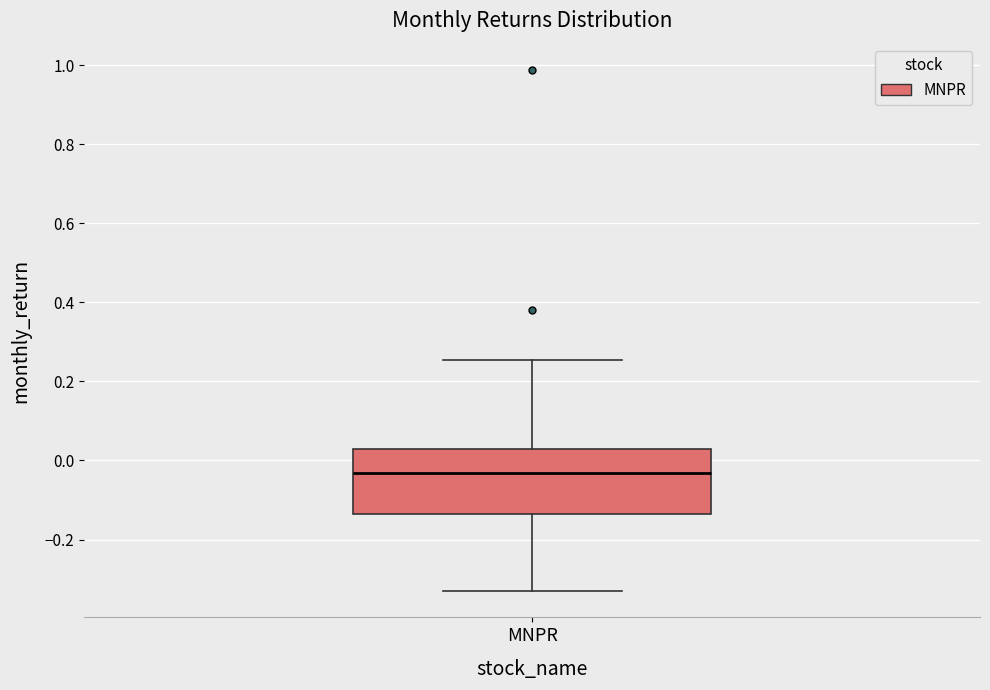

Read this box plot against the y-axis: the position of the median line, the range covered by the box, and the ends of both whiskers. The values are not printed on the chart, so give them approximately, as read against the axis.

median -0.04, box -0.14 to 0.02, whiskers -0.34 to 0.26